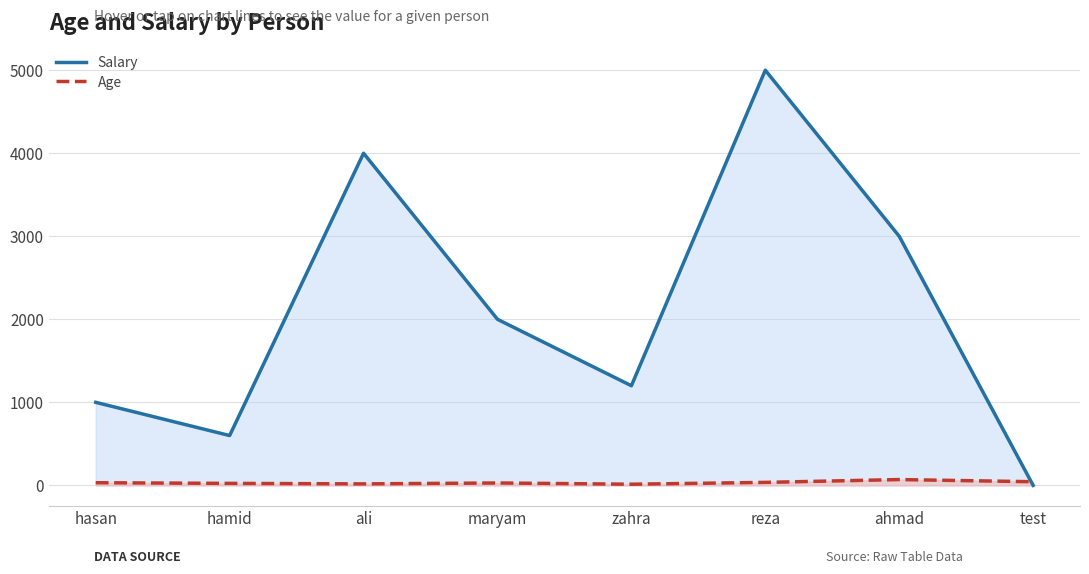

Reading right to left, what are all the values shown in this chart?

Salary: 0	3000	5000	1200	2000	4000	600	1000
Age: 44	70	36	14	29	18	24	32